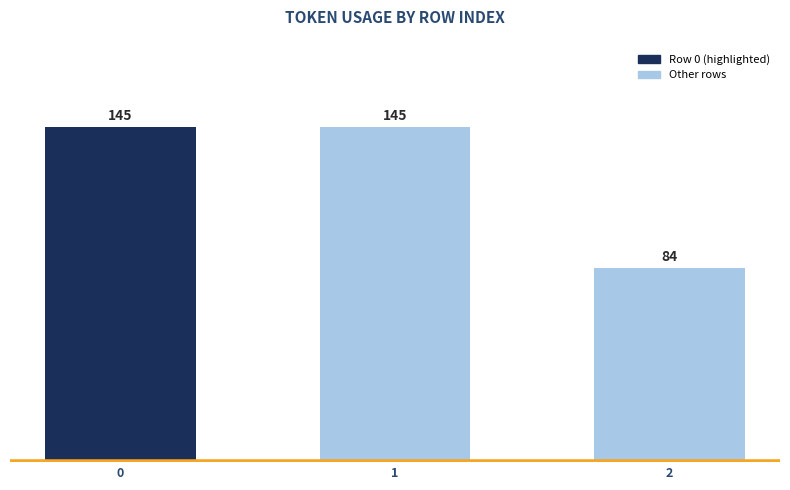

Reading left to right, transcribe all the data shown in this chart.

0=145	1=145	2=84